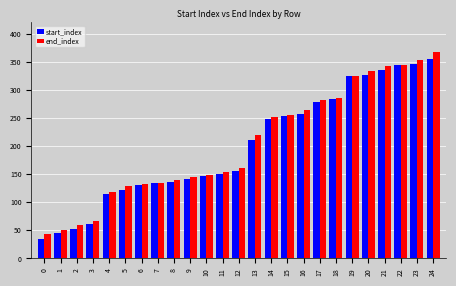

Count the number of categories in the chart.

25